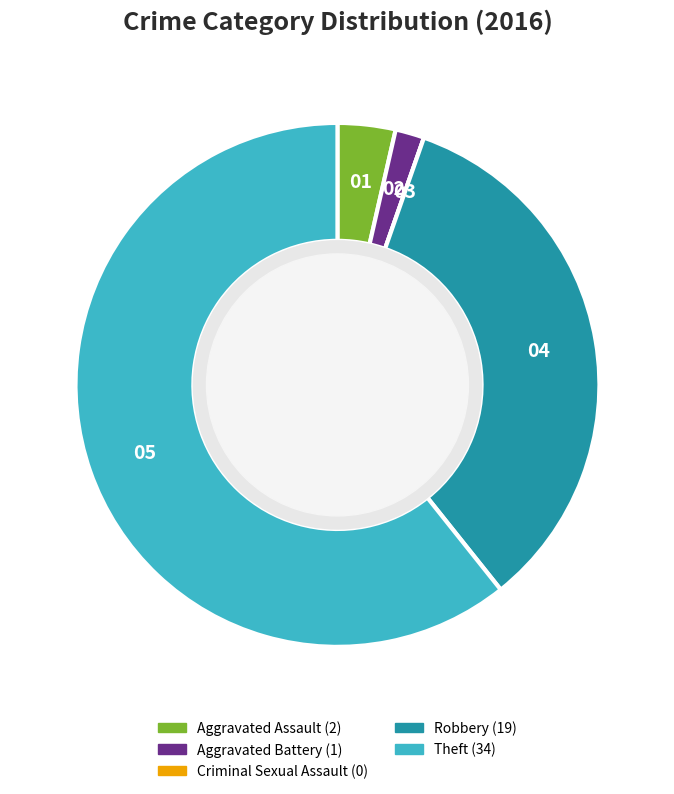

What is the largest slice in the pie chart?

Theft